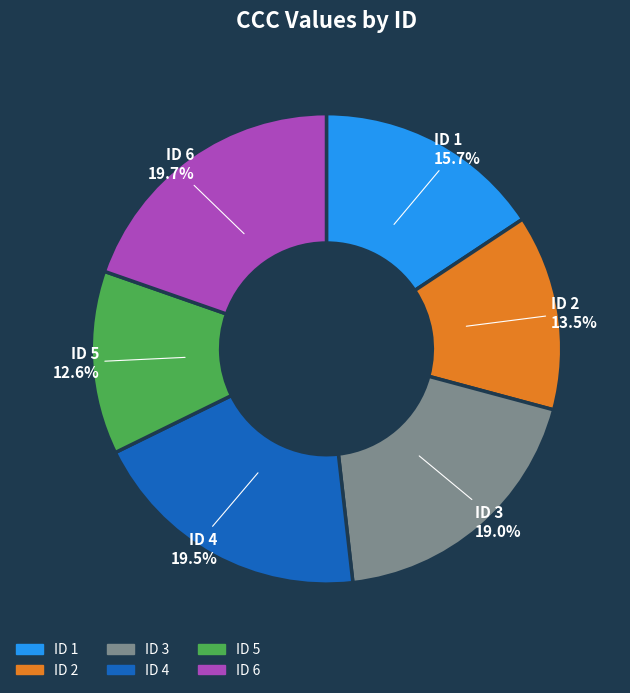

Is there any slice that represents more than half of the pie?

No